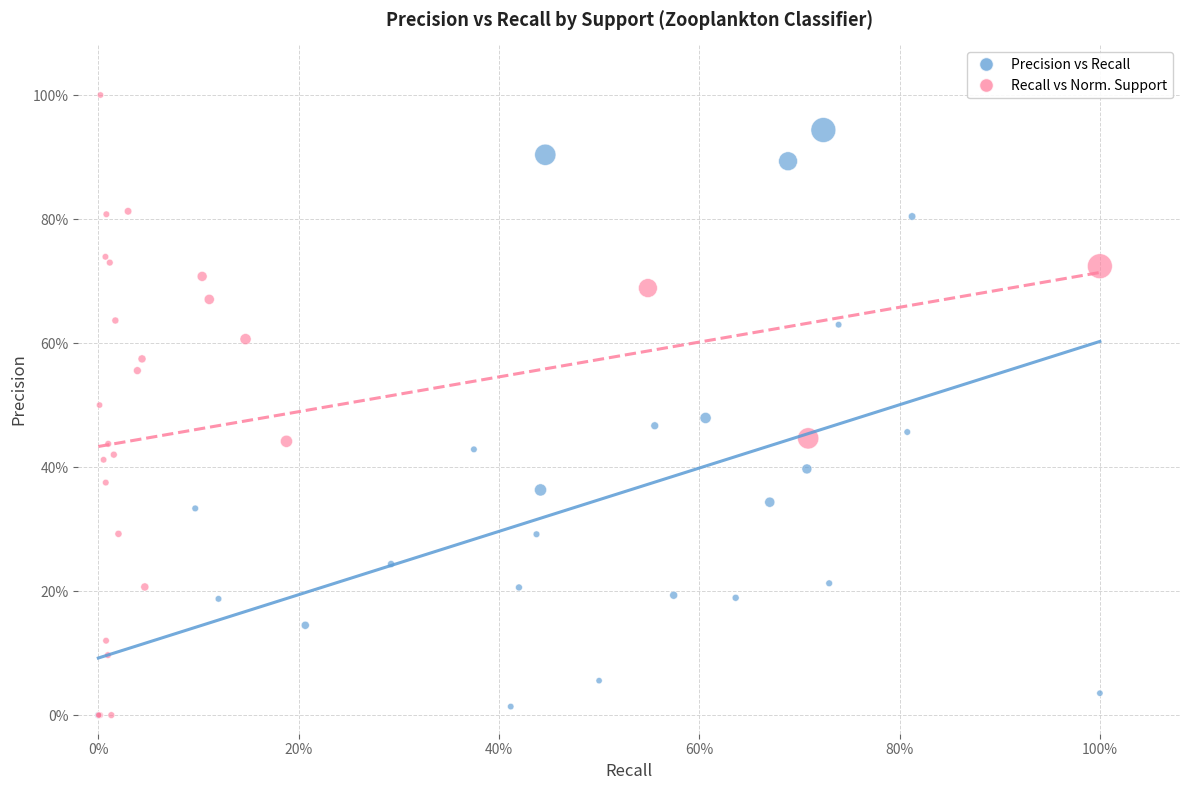

What are all the series names shown in the legend?

Precision vs Recall, Recall vs Norm. Support